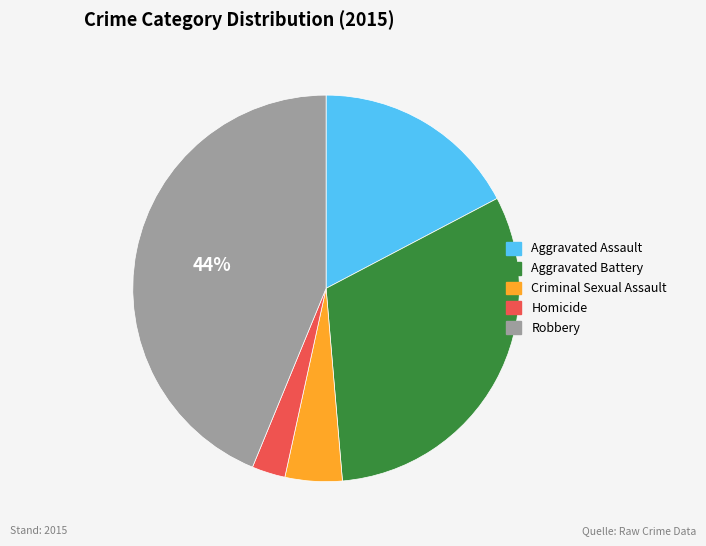

To the nearest percent, what is the average slice percentage?

20%